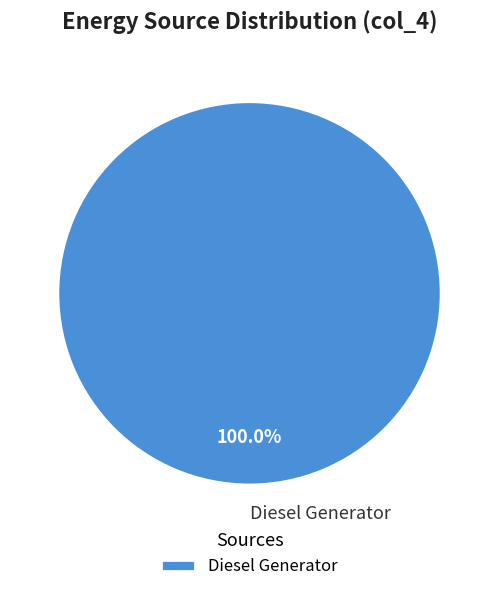

Does any single category account for the majority?

Yes